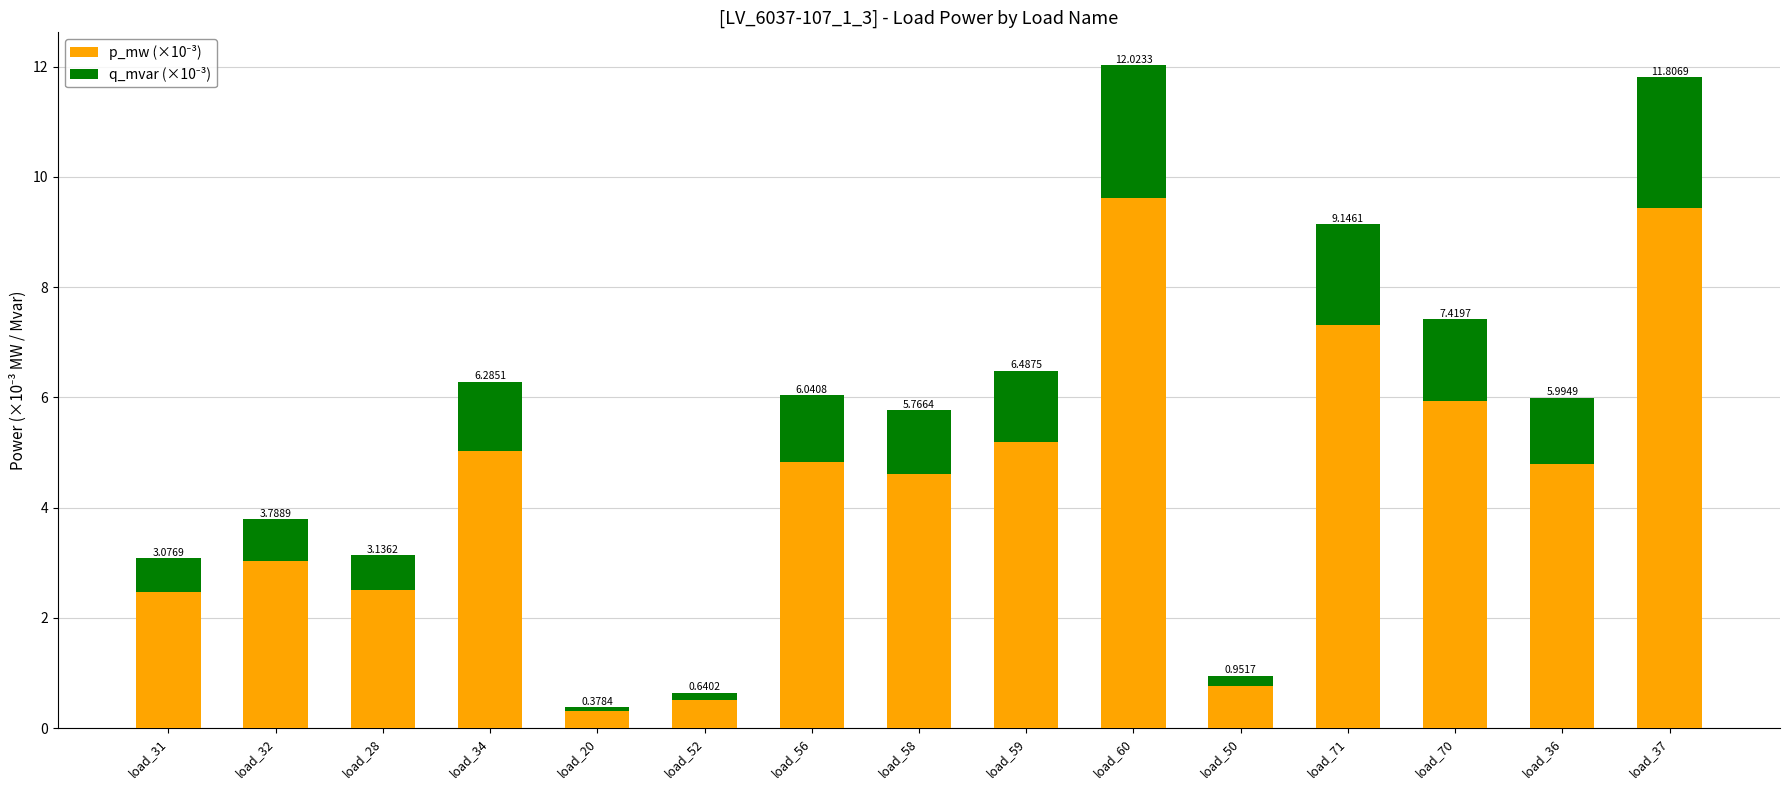

Which series changed the most between load_31 and load_28?

p_mw (×10⁻³)